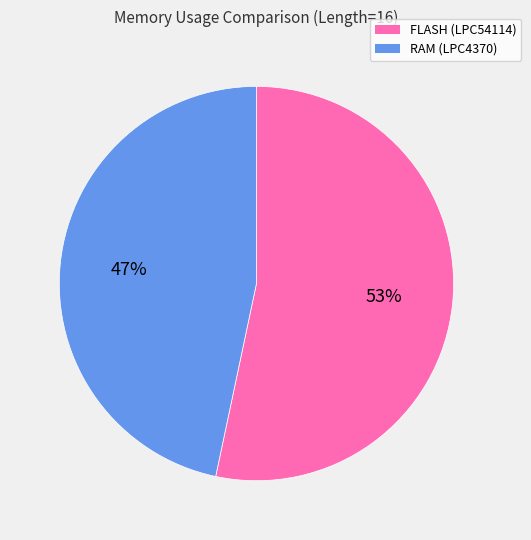

To the nearest percent, what is the average slice percentage?

50%